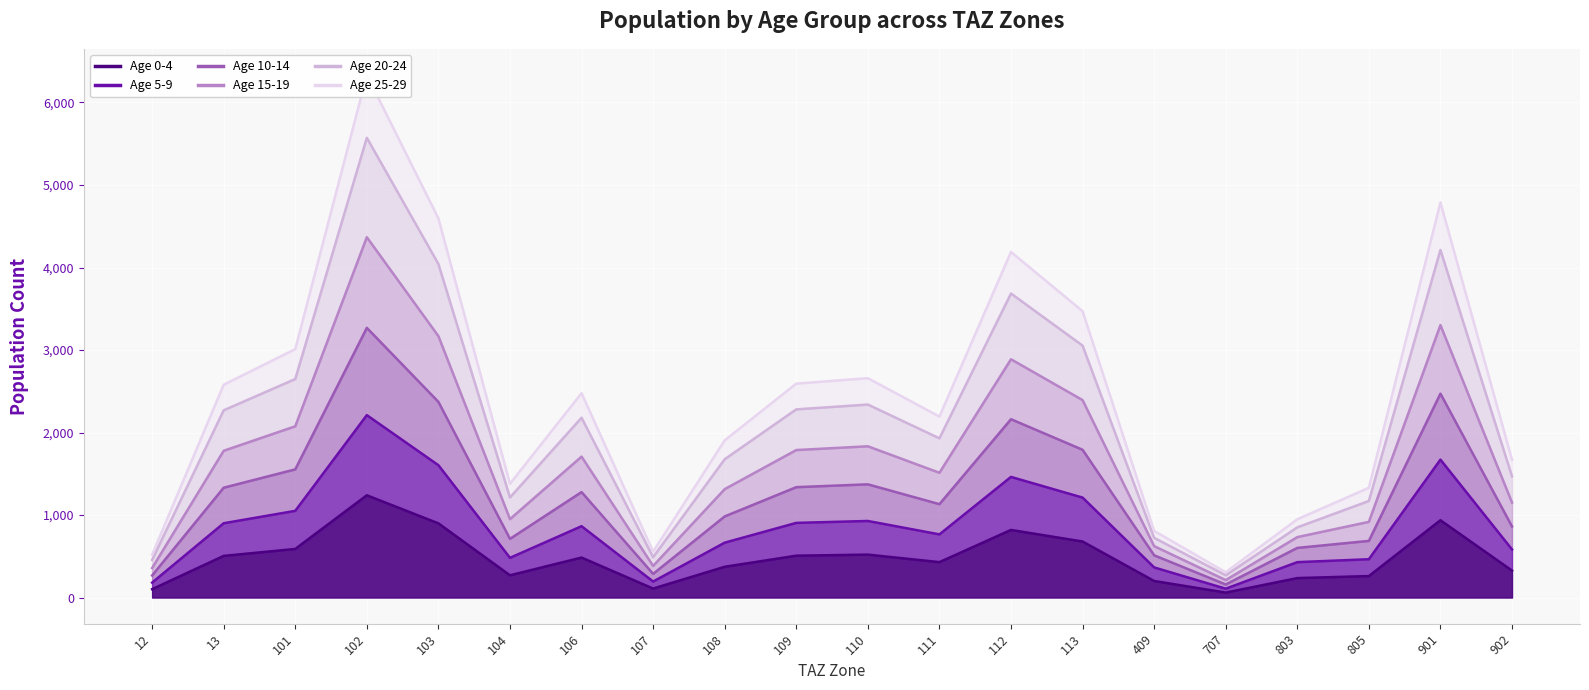

What is the total value across all series at 902?

6060.5